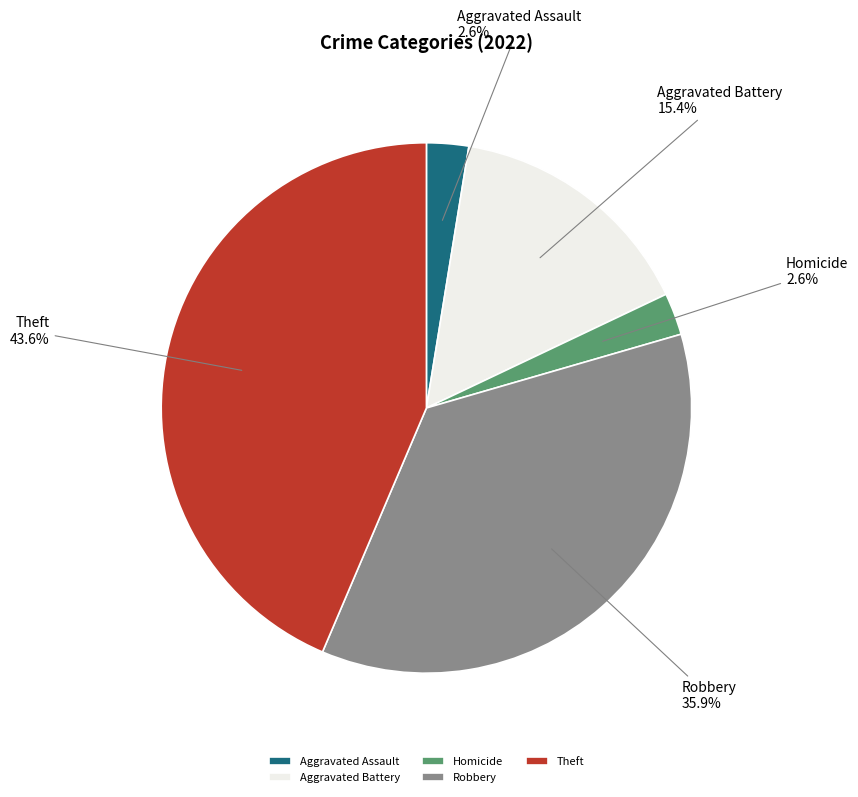

How many segments does this pie chart have?

5